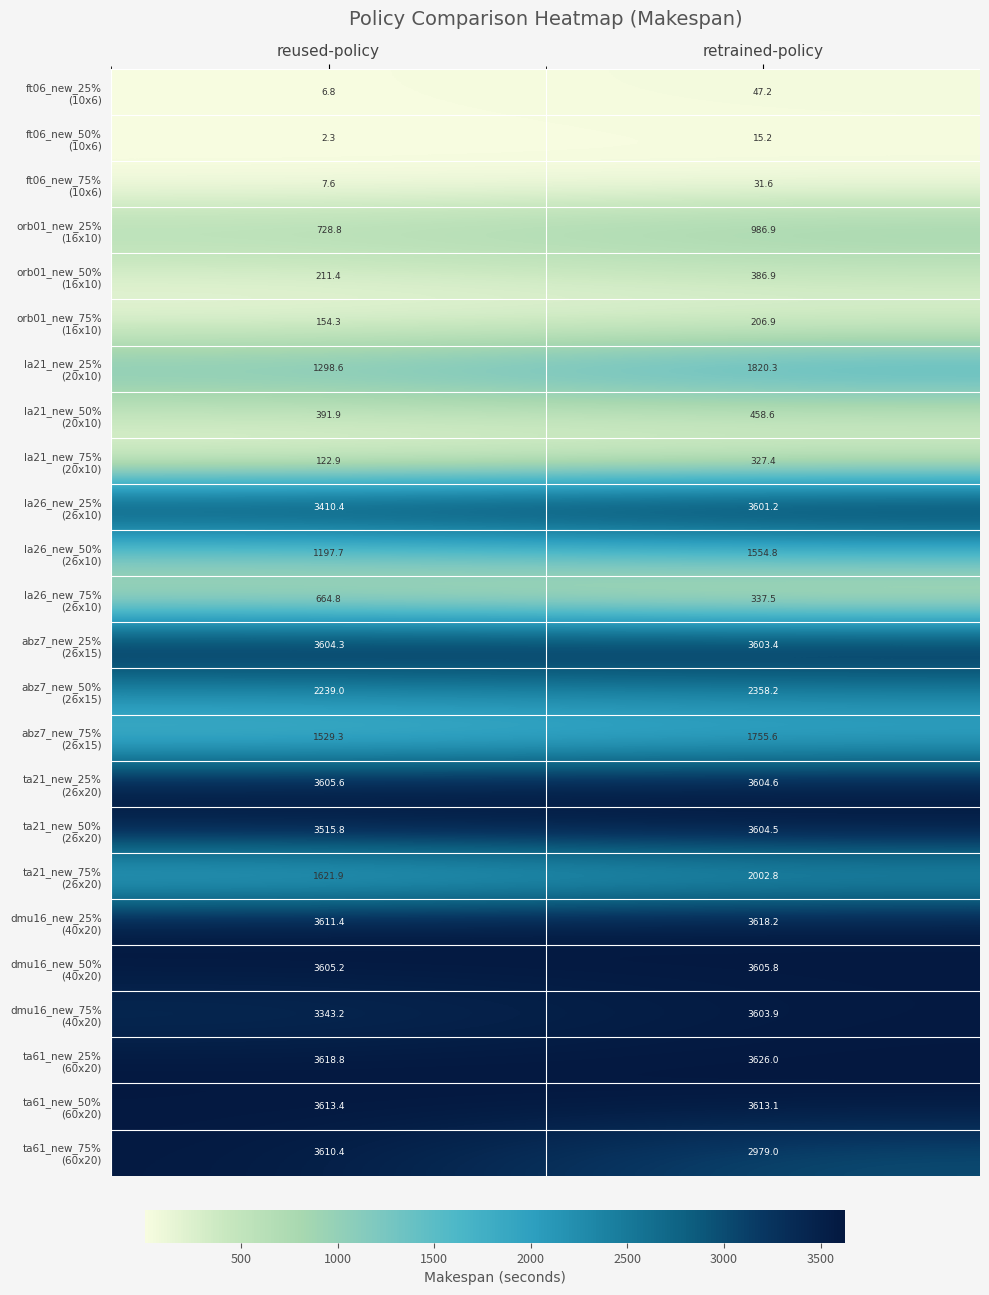

At which category is the sum across all series the highest?

retrained-policy